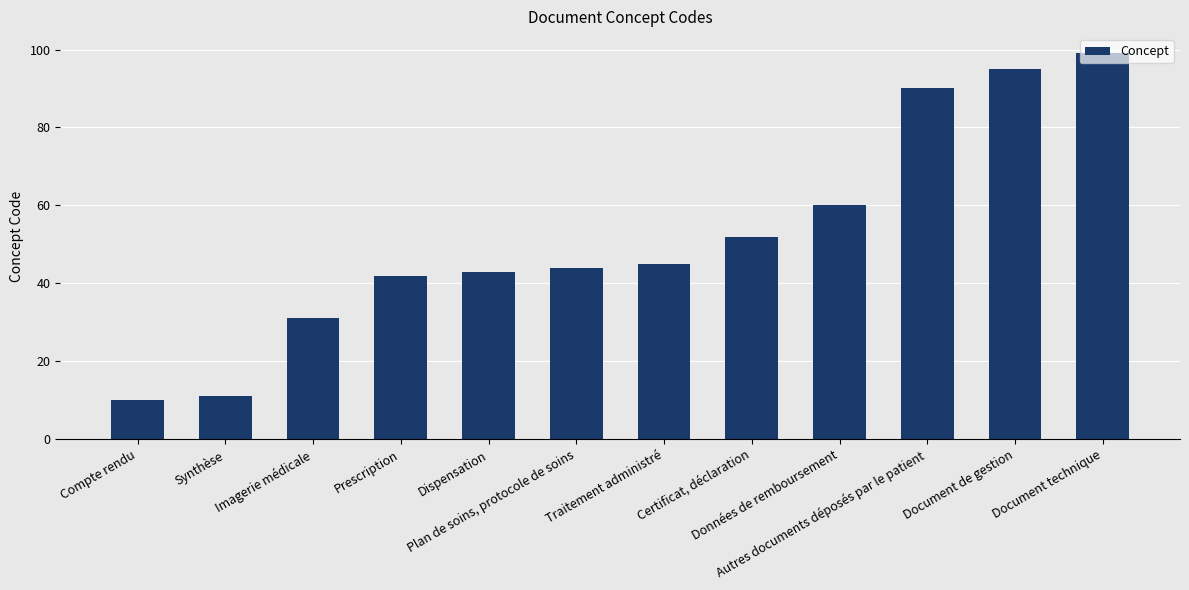

What is the value of the 1st bar from the left?

10